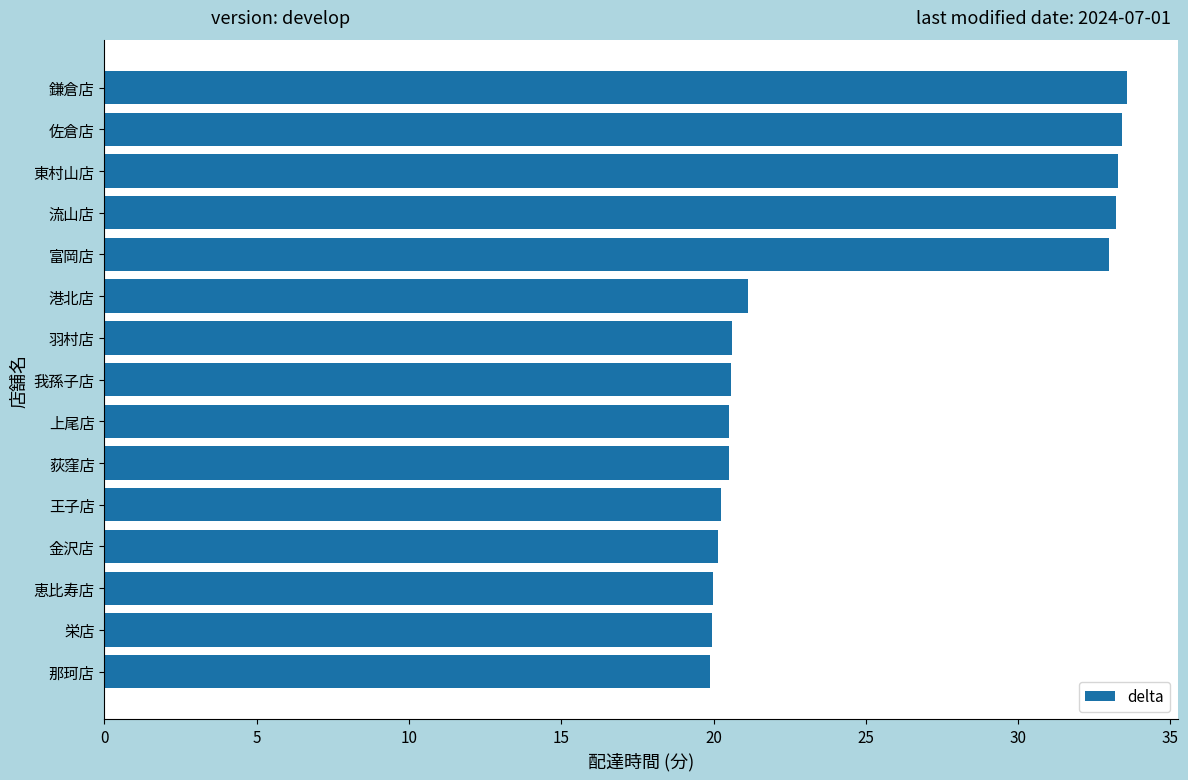

What is the ratio of the value at 上尾店 to the value at 富岡店?

0.6